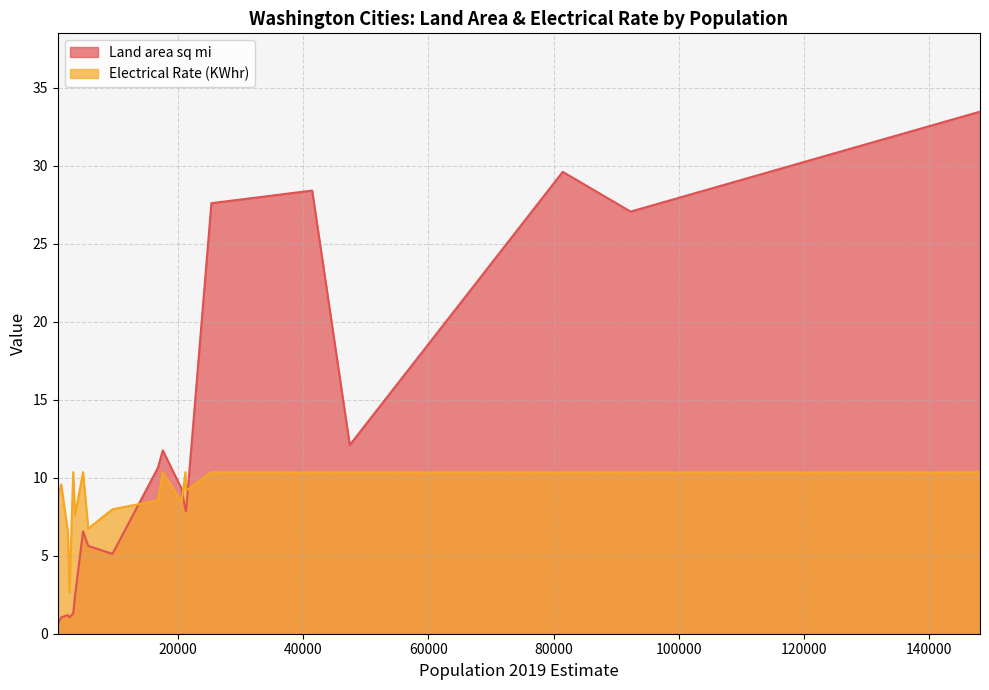

True or false: Electrical Rate (KWhr) has a value of 6.5 at Bonney Lake.

False